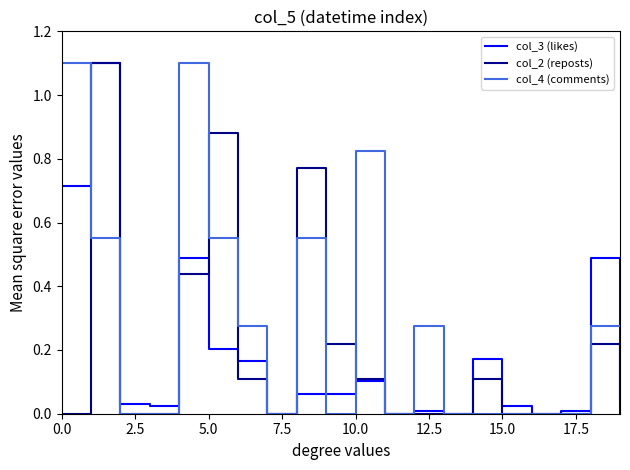

What is the greatest value displayed?

1.1